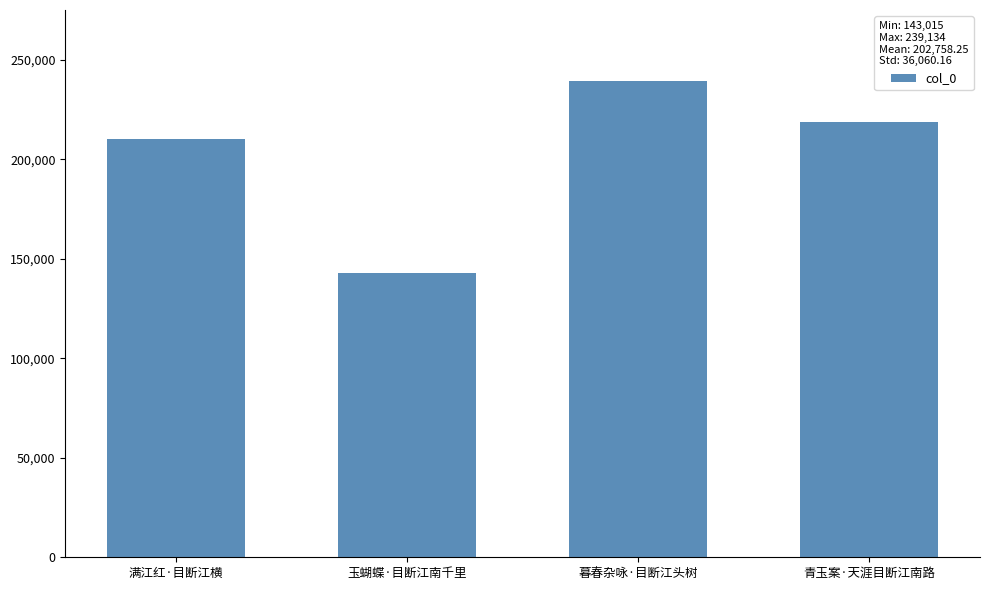

Reading left to right, list all the values displayed in this chart.

210207	143015	239134	218677